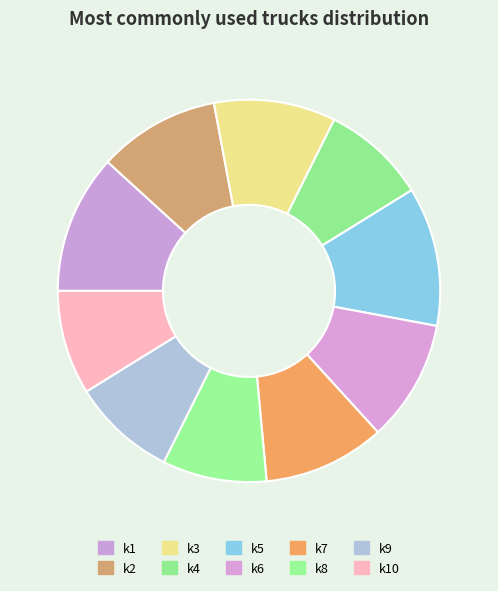

How many slices are in this pie chart?

10